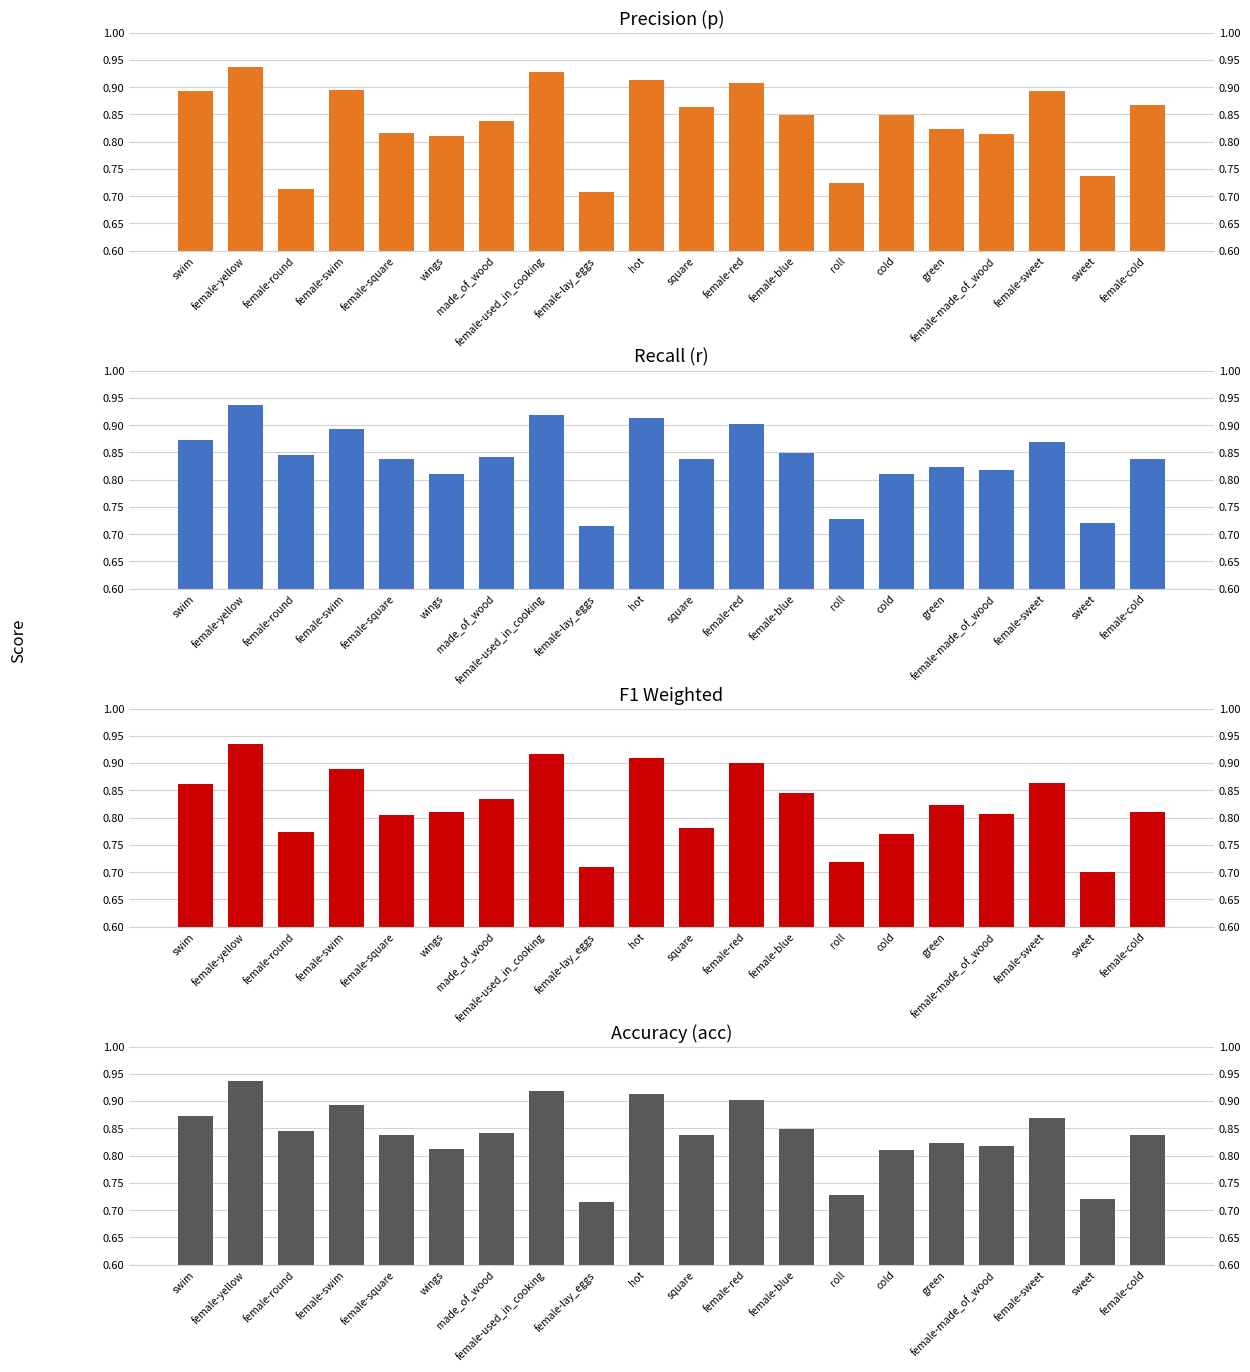

What is the maximum value for F1 Weighted?

0.9